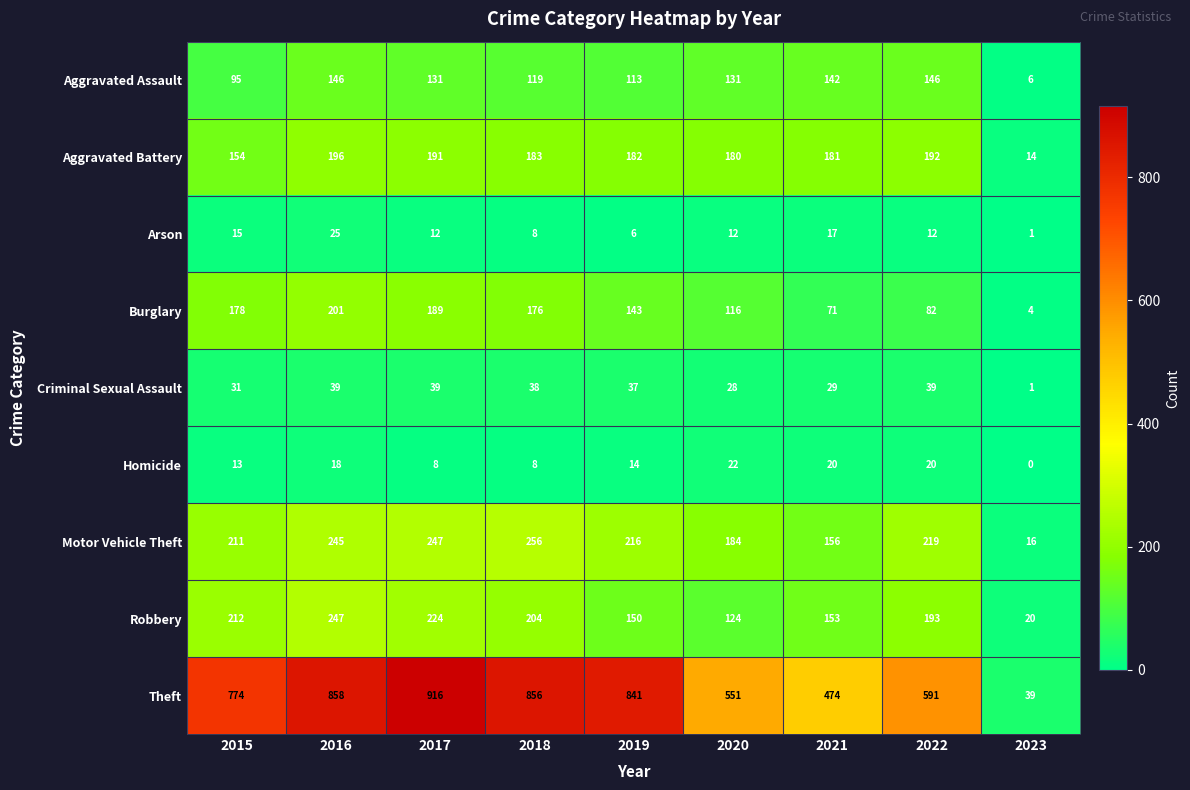

What is the total value across all series at 2018?

1848